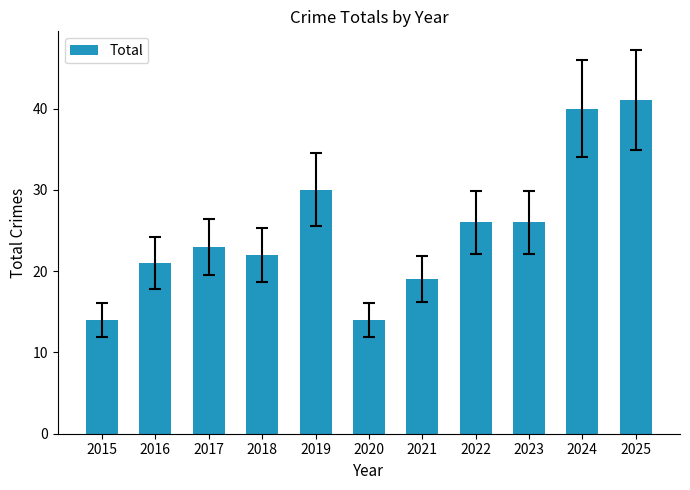

What is the change in value from 2020 to 2023?

+12